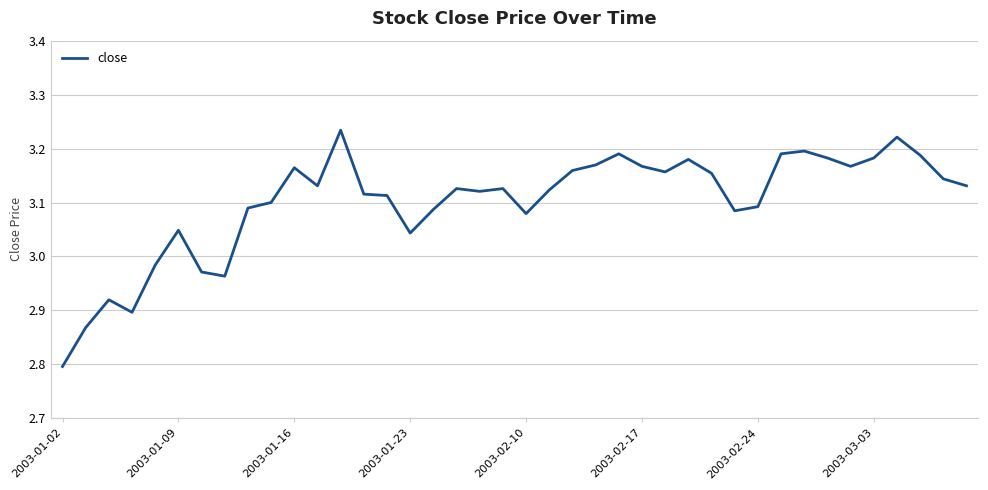

What is the minimum value shown in the chart?

2.8